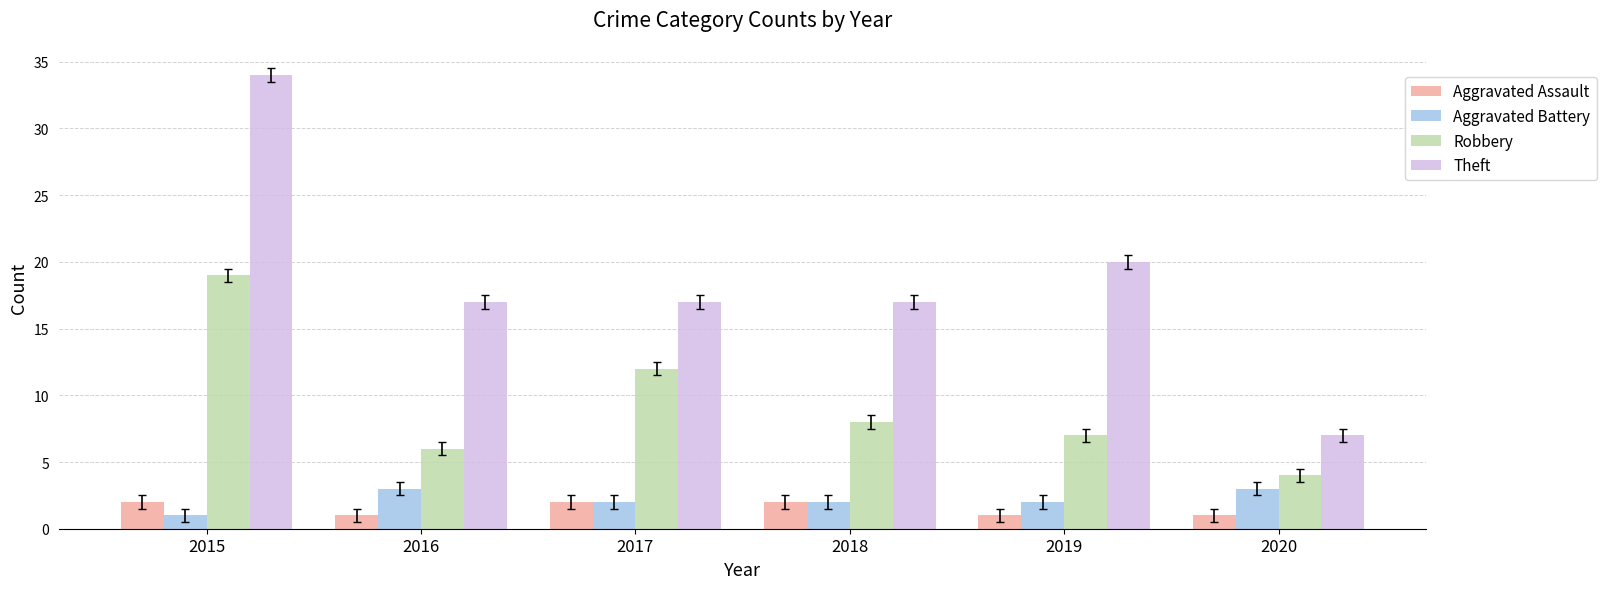

What is the approximate value of Aggravated Battery at 2015?

1